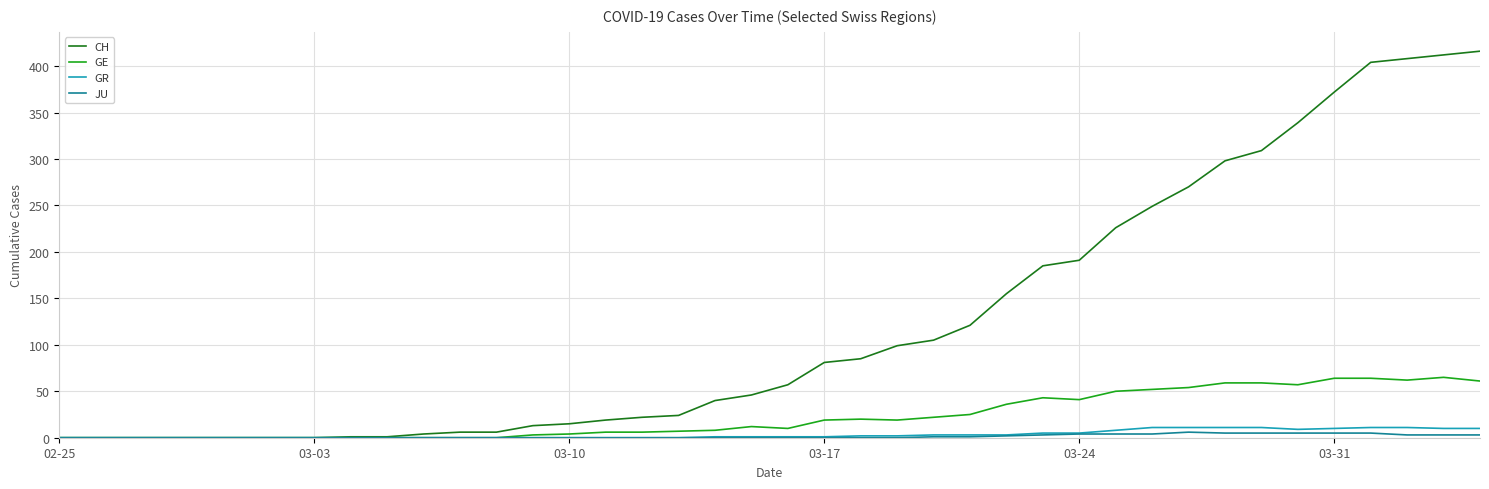

Which series has the largest total across all categories?

CH